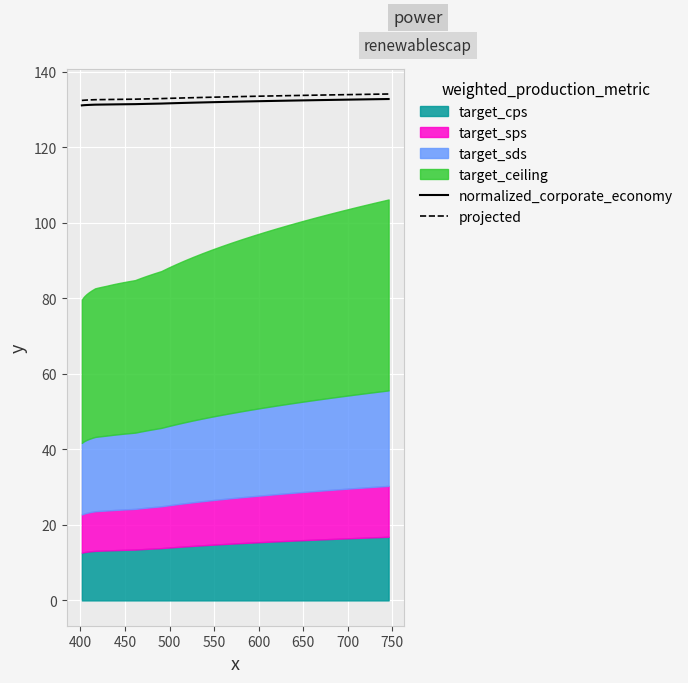

What is the lowest value of the projected series?

132.4